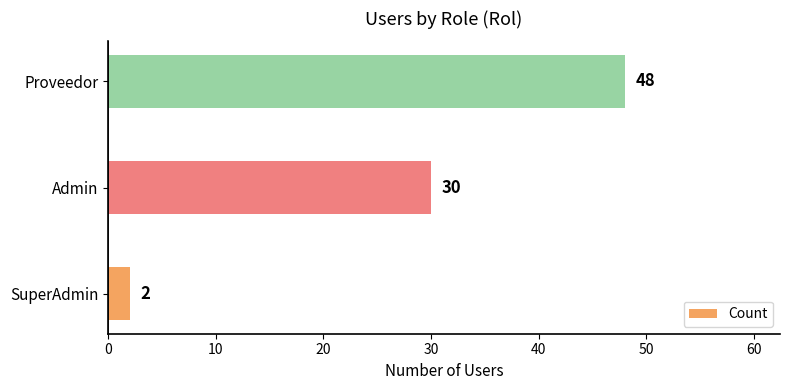

What is the approximate value at Admin, to the nearest 5?

30